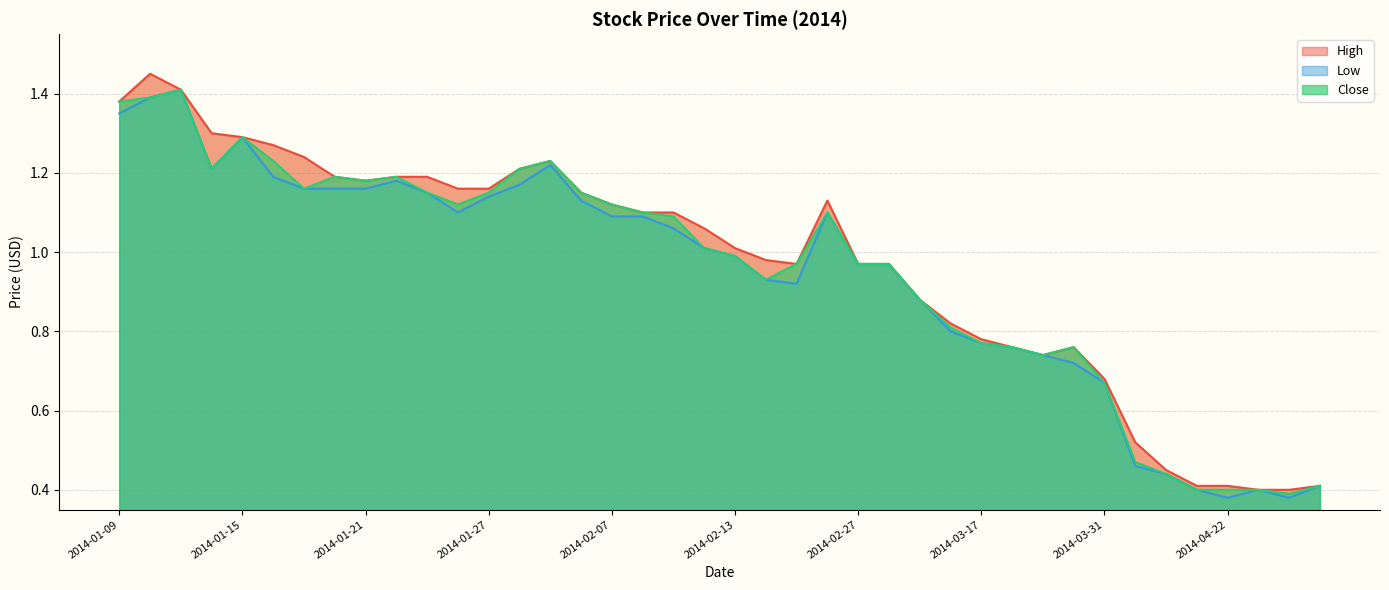

What is the value of the Close point at the 5th from the left?

1.3